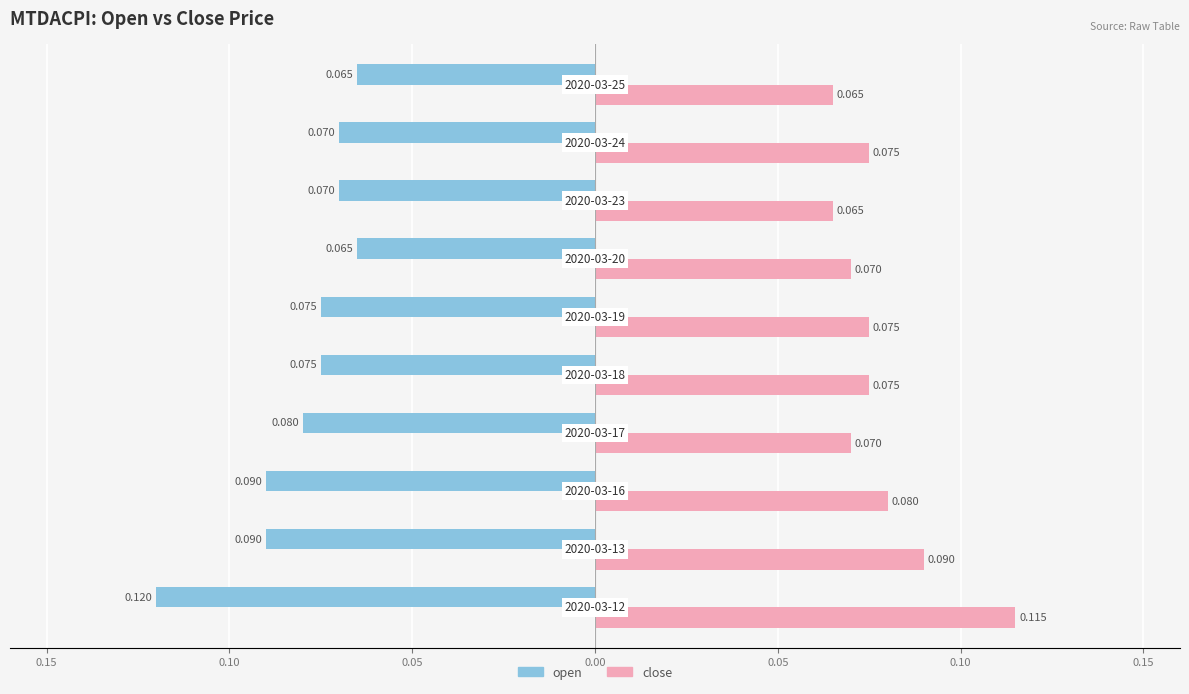

What is the sum of all open values?

-0.8